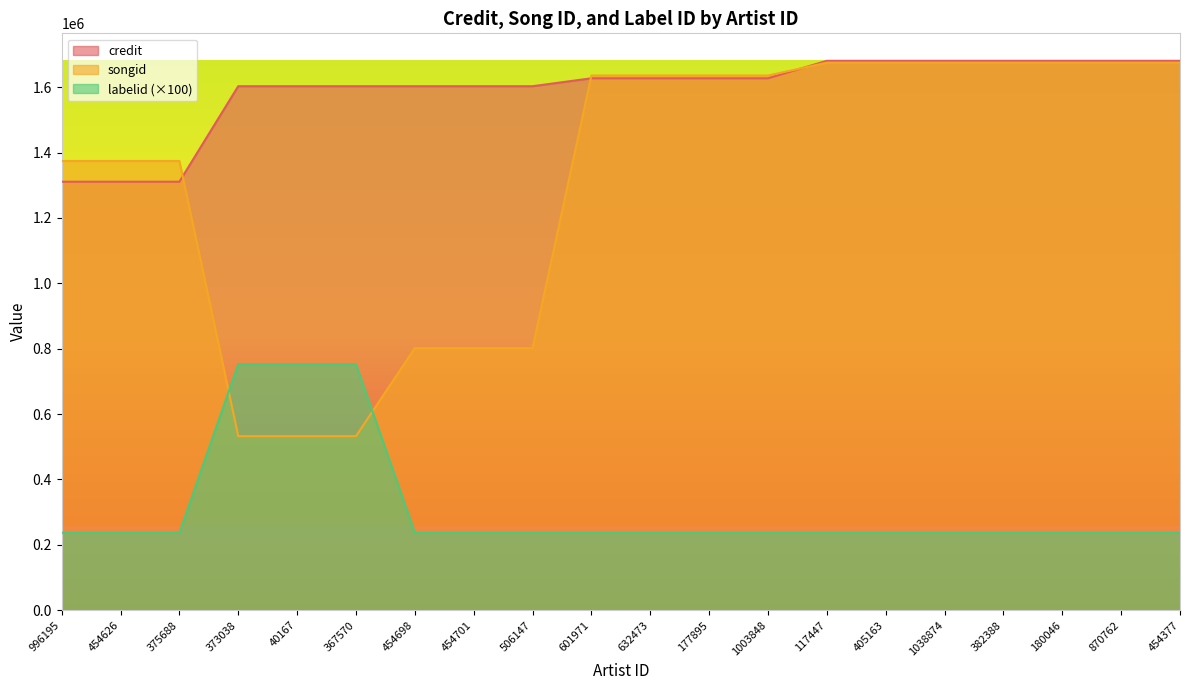

The value of labelid at 375688 is 236900. True or false?

True